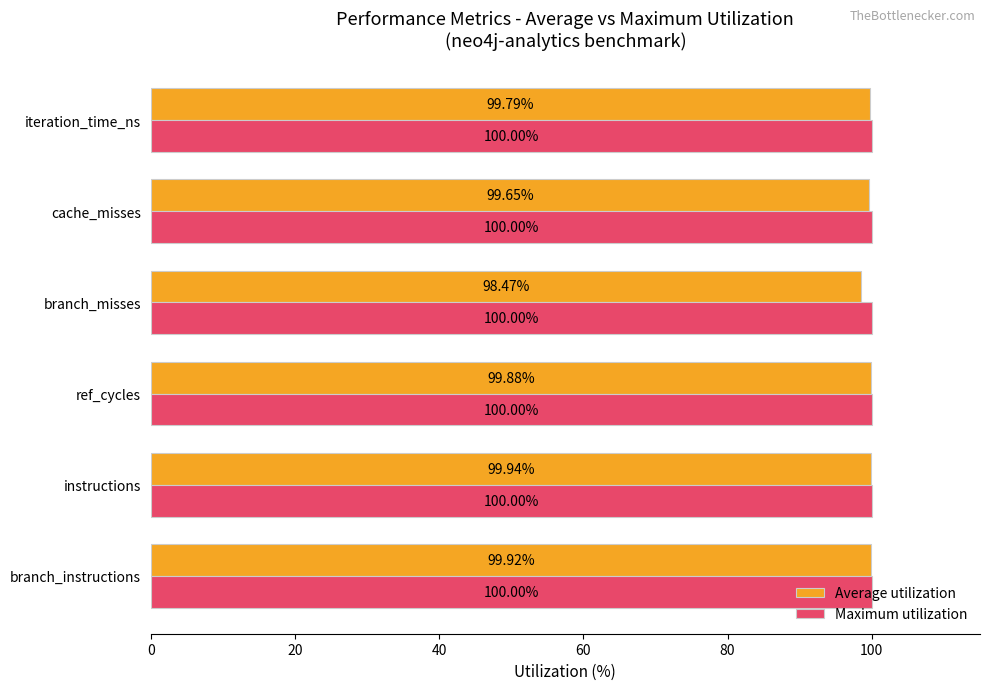

At which label is Average utilization closest to 99?

branch_misses